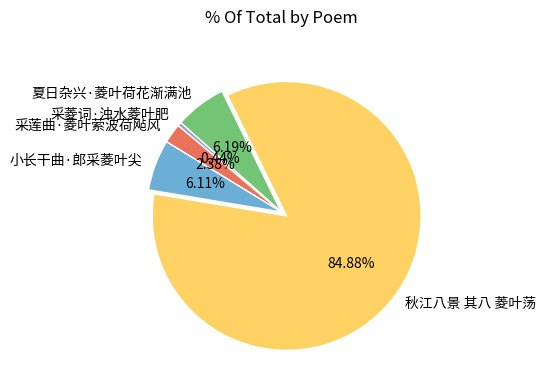

Approximately how many times larger is the value at 夏日杂兴·菱叶荷花渐满池 compared to 小长干曲·郎采菱叶尖?

1.0